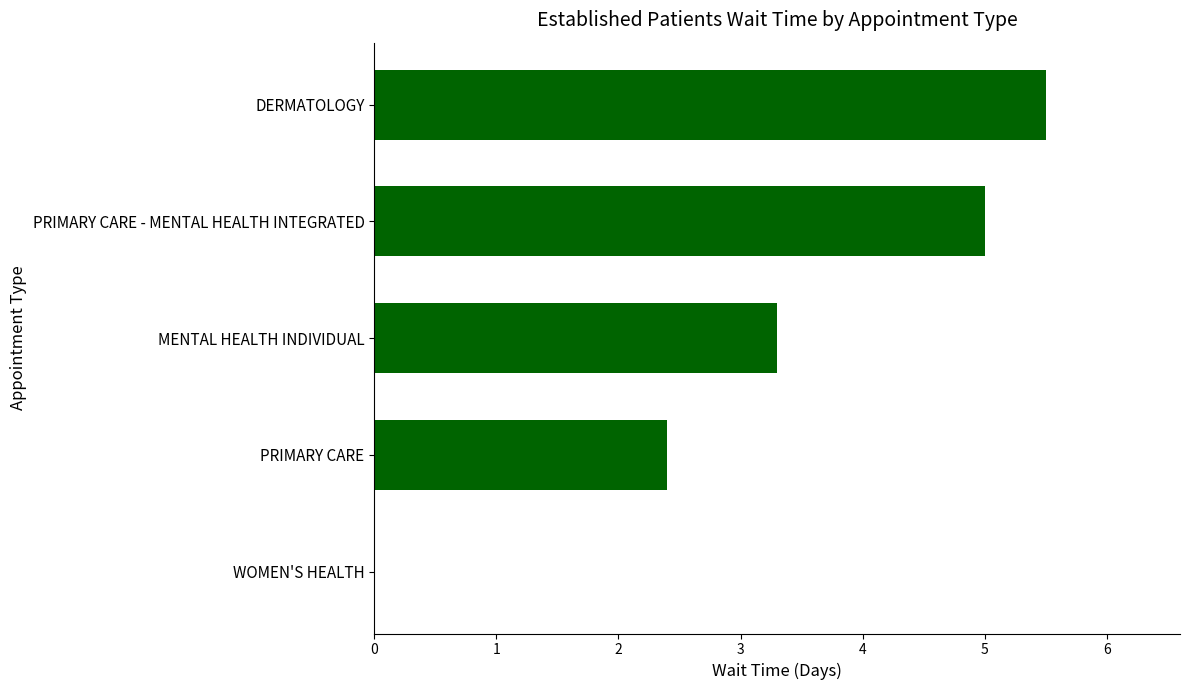

How many values are above zero?

4